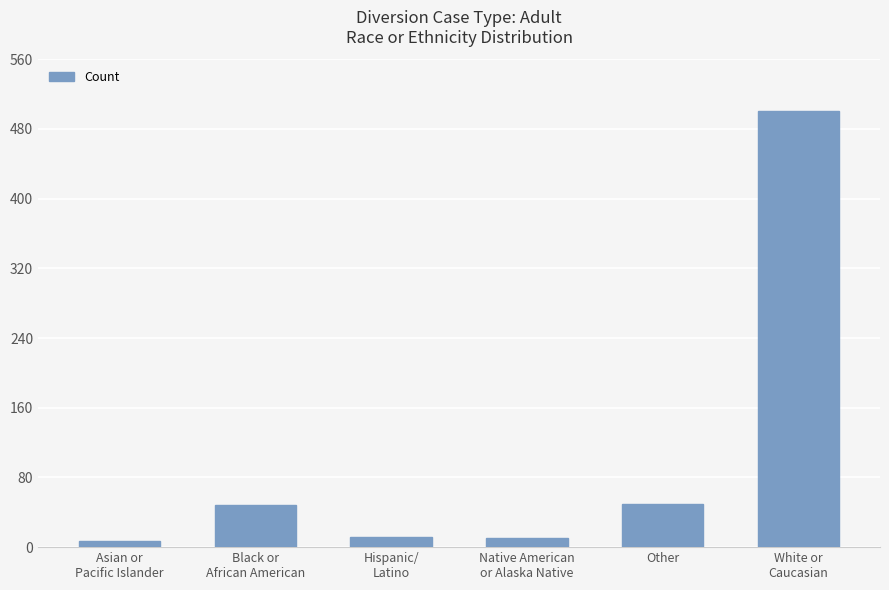

Between White or
Caucasian and Black or
African American, which is larger?

White or
Caucasian